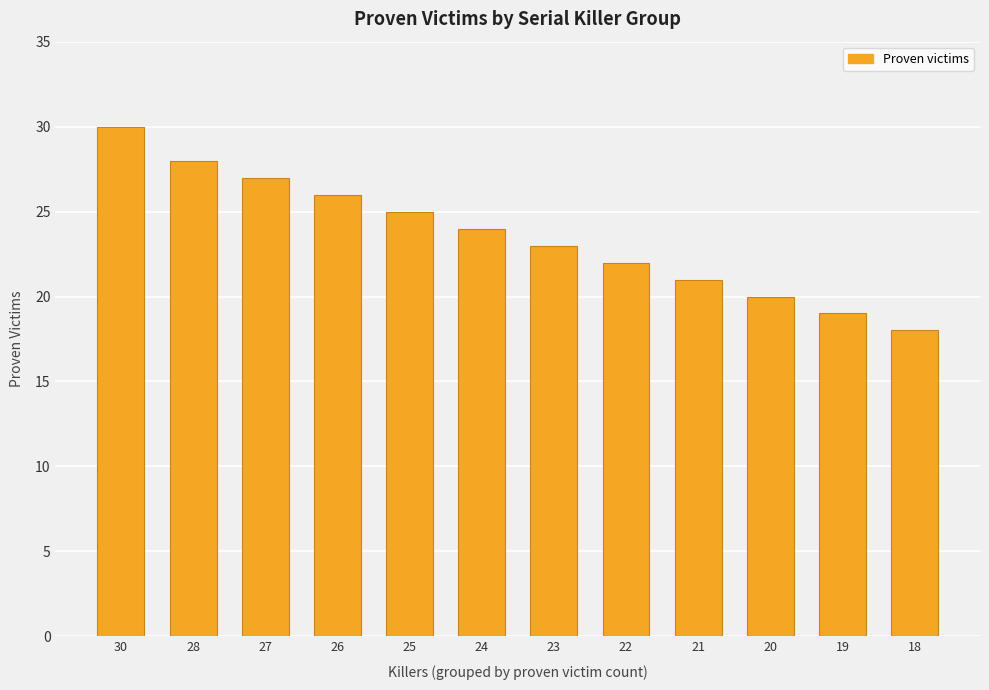

Between 28 and 25, which is larger?

28